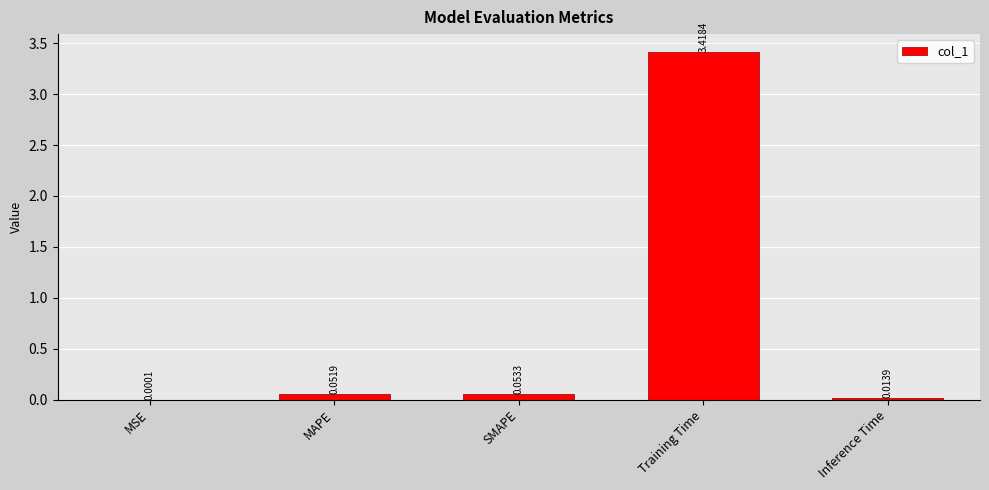

What is the sum of all values?

3.5